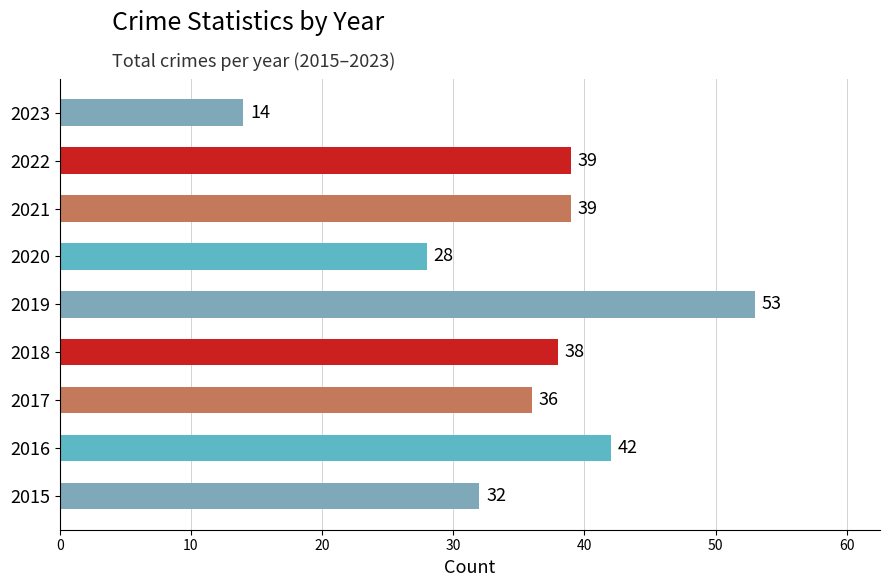

Reading top to bottom, extract all data points from this chart.

2023=14	2022=39	2021=39	2020=28	2019=53	2018=38	2017=36	2016=42	2015=32